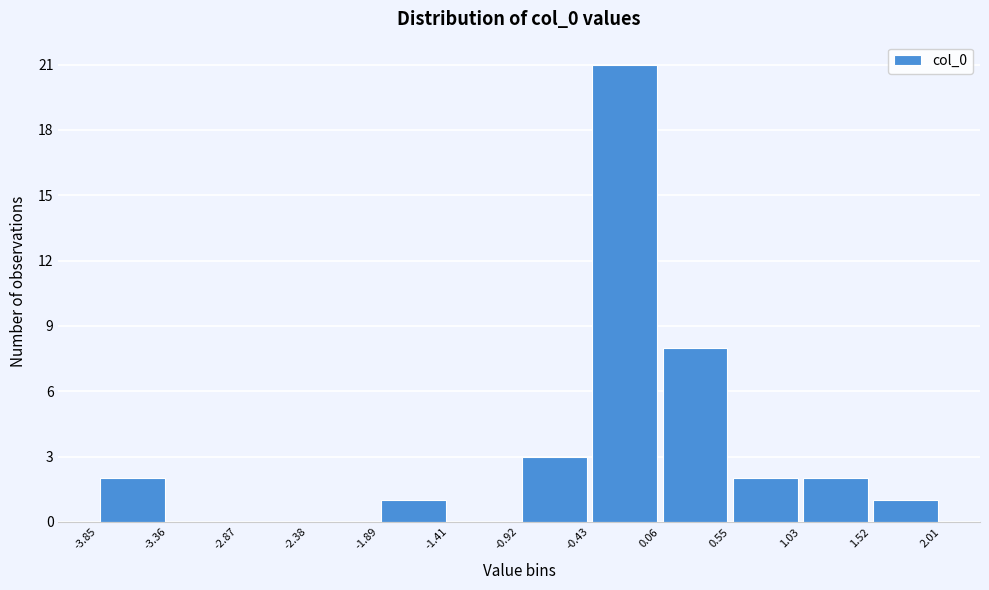

Reading left to right, list every bar in this chart as the range it spans on the x-axis followed by its height. The values are not printed on the chart, so give them approximately, as read against the axis.

-3.85 to -3.36: 2
-3.36 to -2.87: 0
-2.87 to -2.38: 0
-2.38 to -1.89: 0
-1.89 to -1.41: 1
-1.41 to -0.92: 0
-0.92 to -0.43: 3
-0.43 to 0.06: 21
0.06 to 0.55: 8
0.55 to 1.03: 2
1.03 to 1.52: 2
1.52 to 2.01: 1